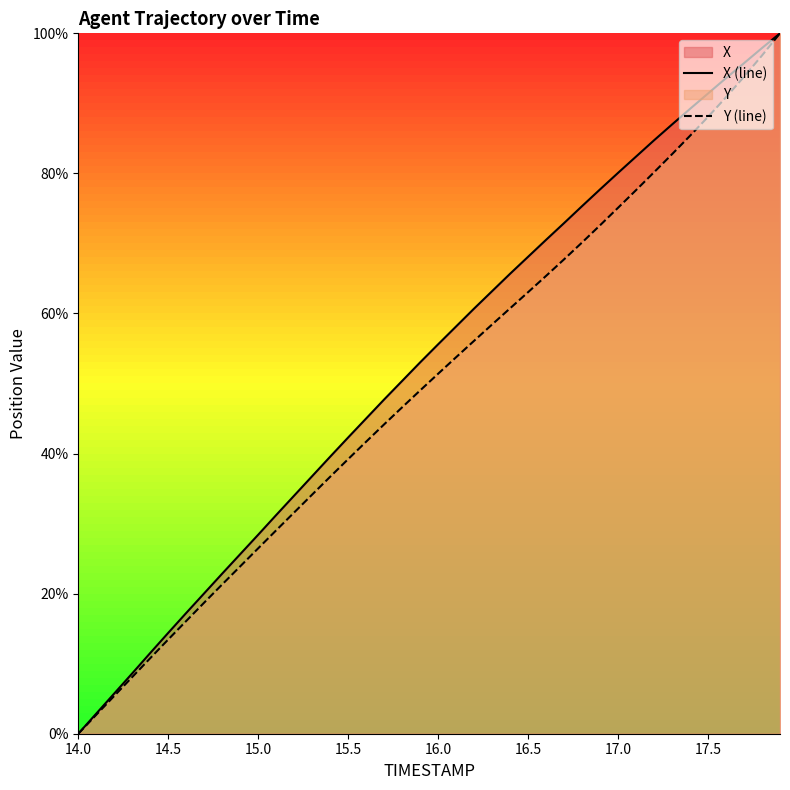

Is it true that X (line) equals 123.0 at 17.5?

False